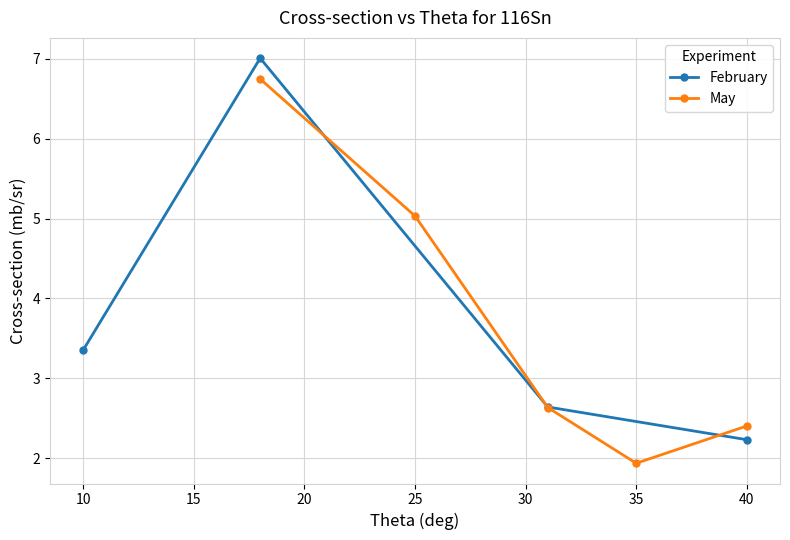

What is the difference between the second highest and second lowest values in the Cross-section(mb/sr) series?

4.5